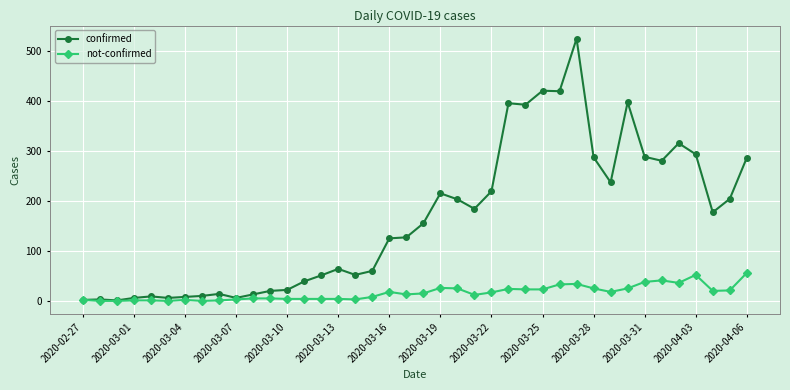

What is the maximum value for not-confirmed?

56